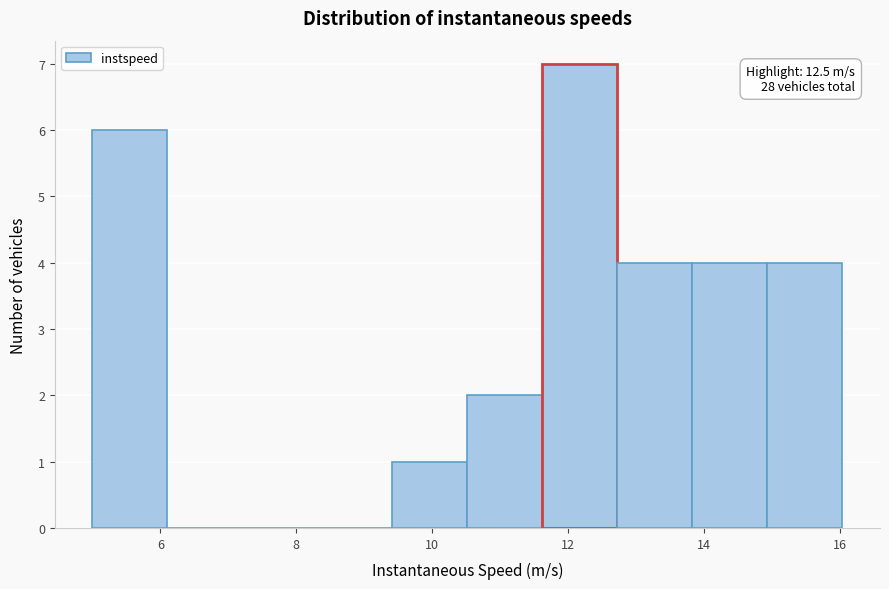

Over which range of the x-axis is the bar tallest?

11.6 to 12.8